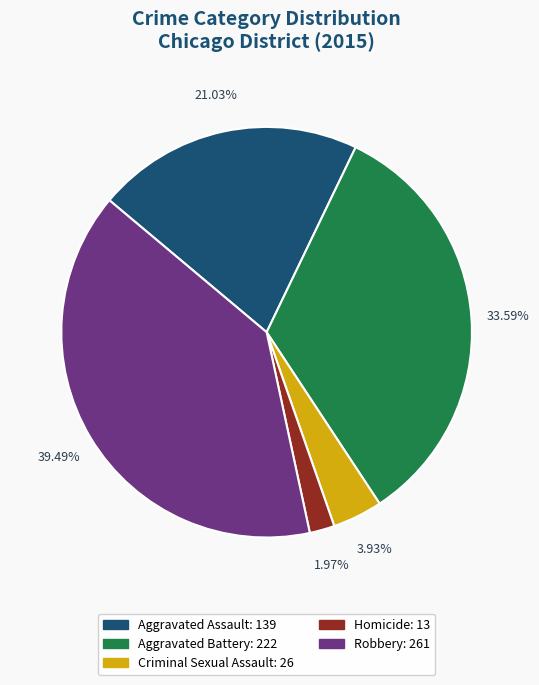

How many slices are in this pie chart?

5